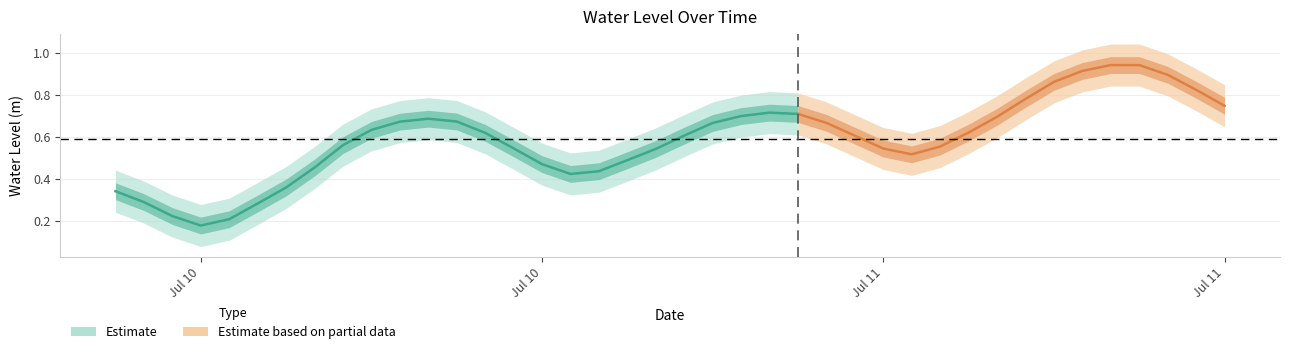

How many interior local valleys (lower than both neighbors) does the data have?

3